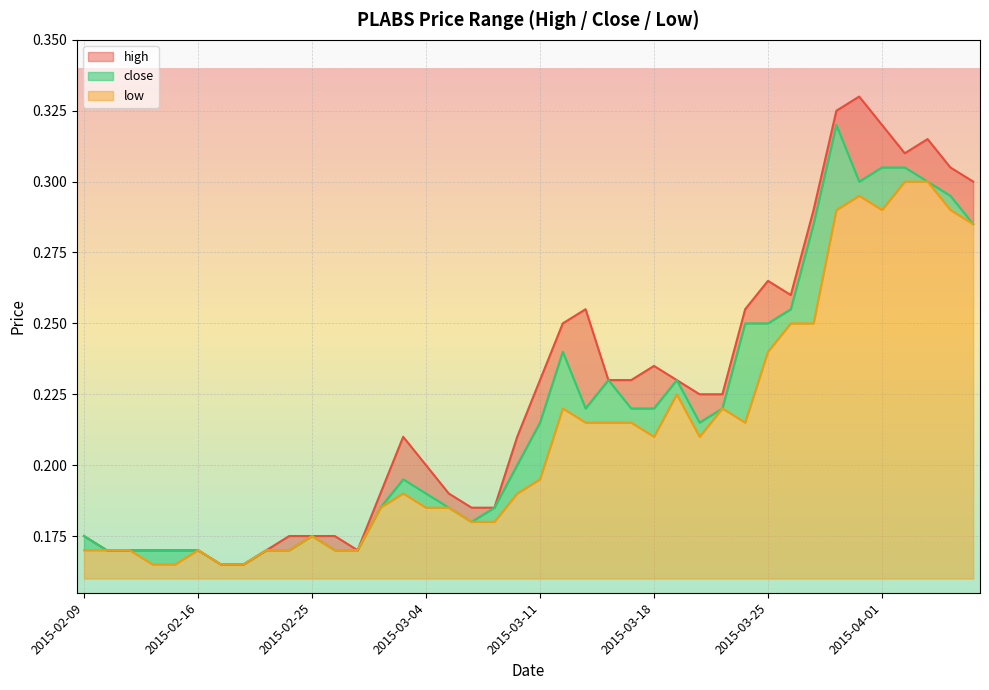

What is the average value of the low series?

0.2